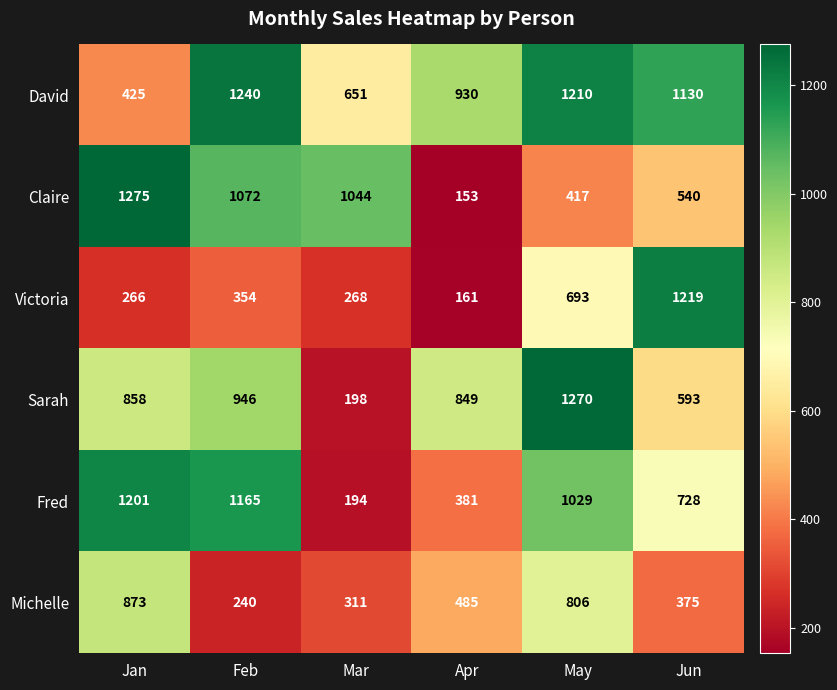

How many series are shown in this chart?

6